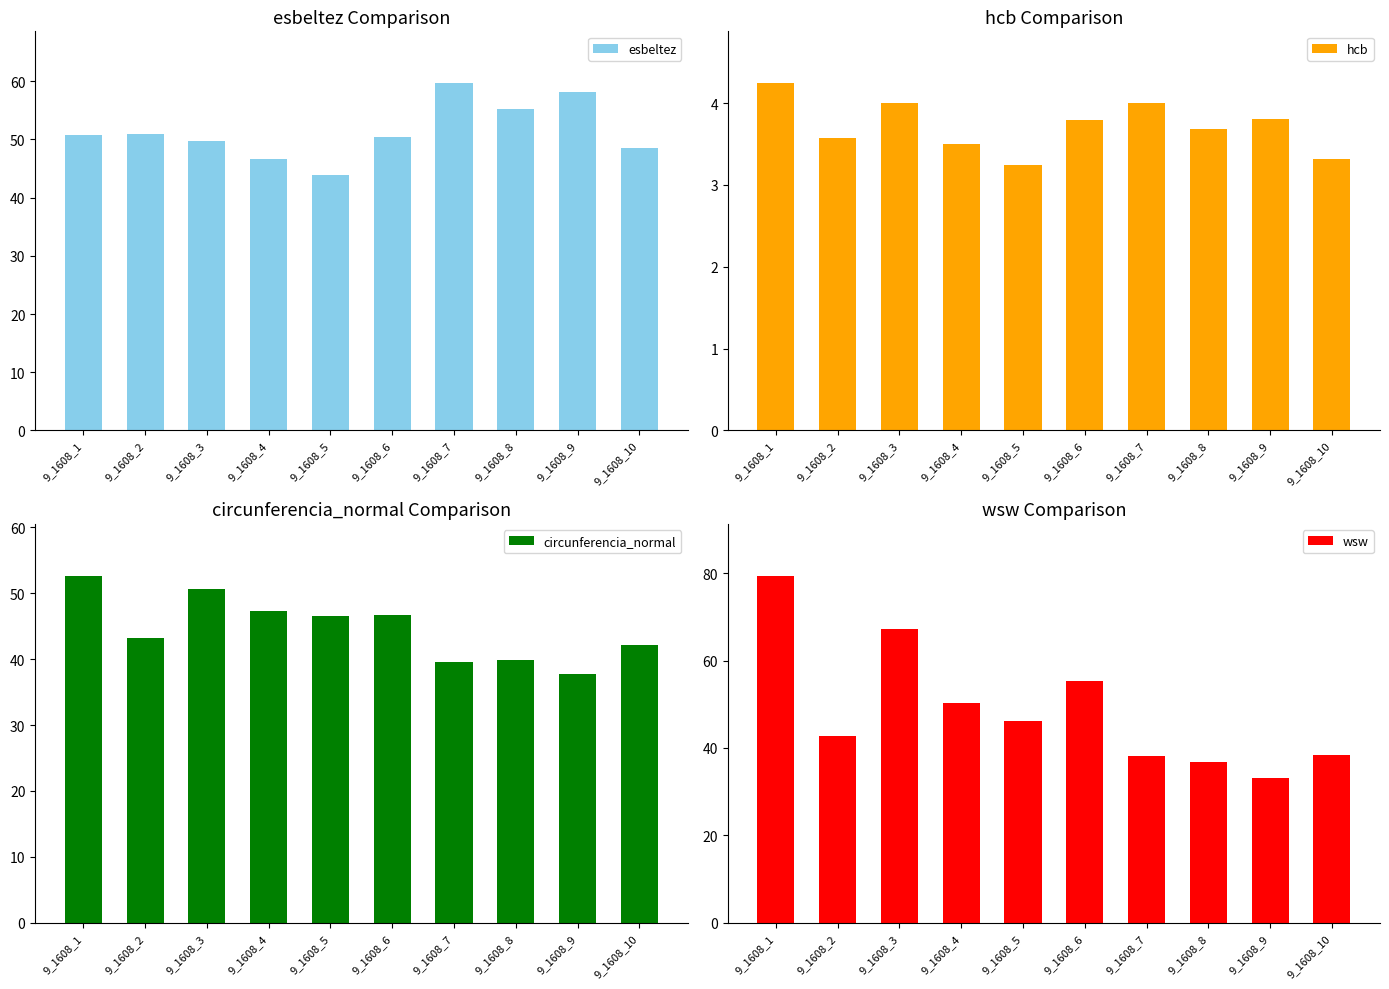

Which series has the largest total across all categories?

esbeltez